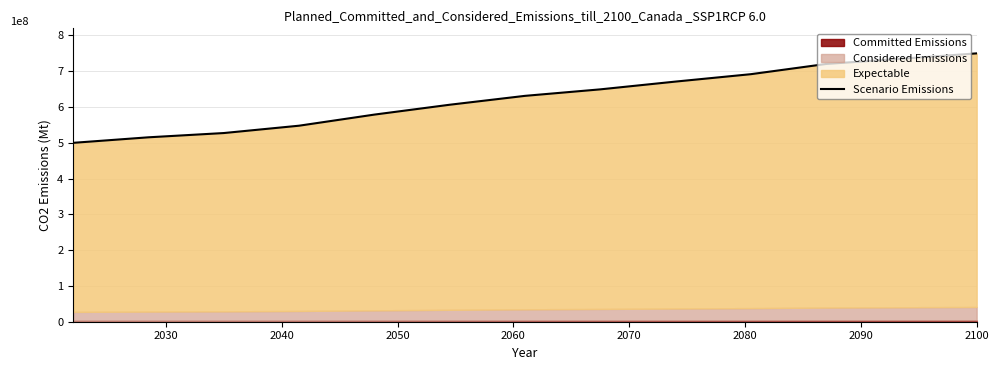

How many data points are above 631273232?

7